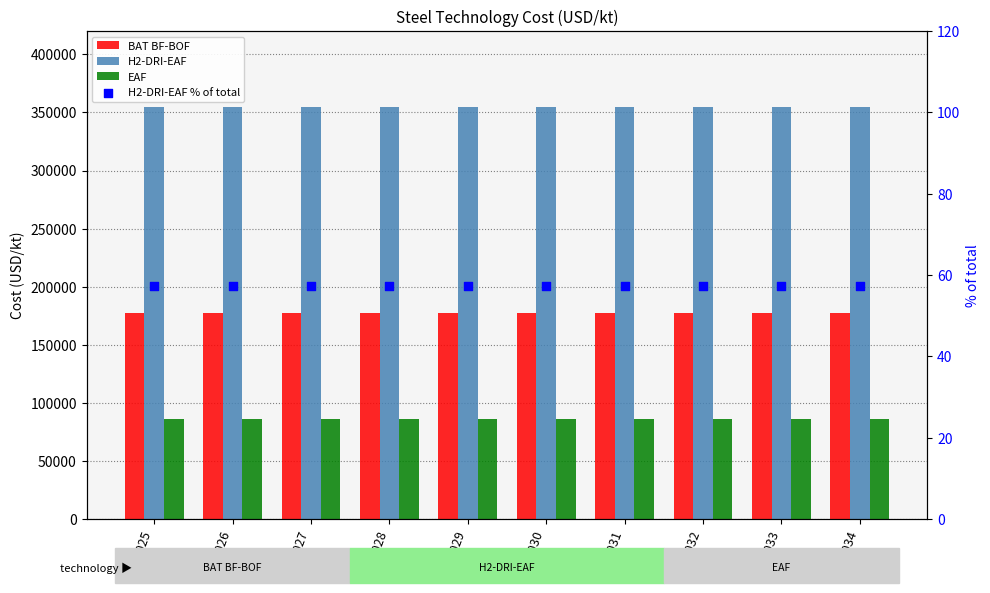

At which category is the sum across all series the highest?

2025